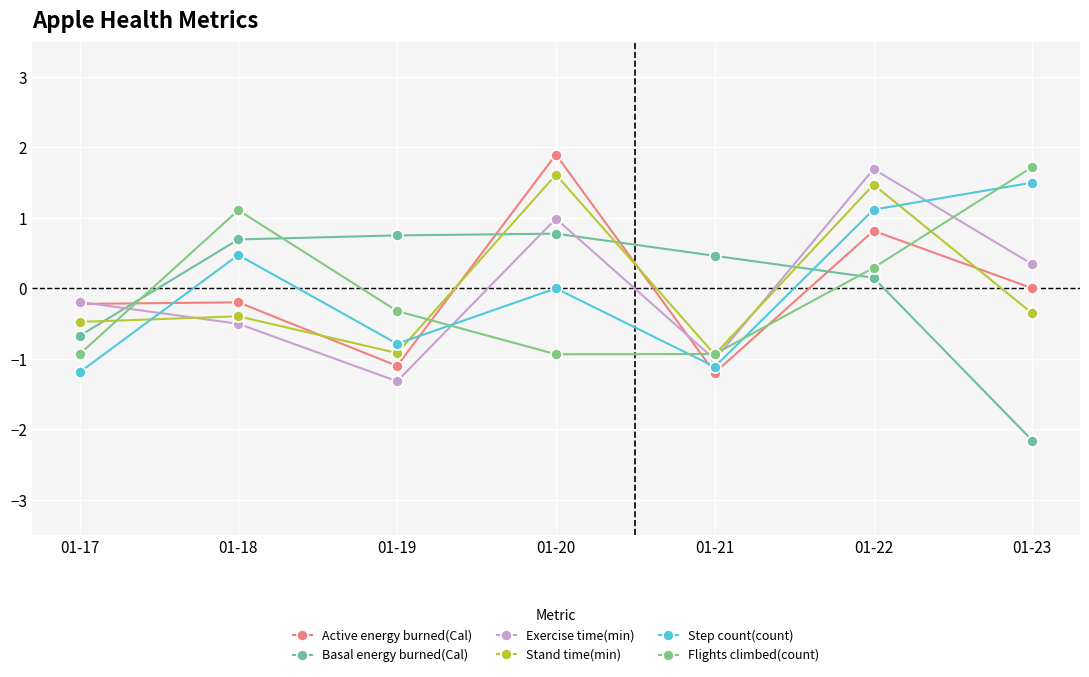

Where is the first local minimum for Active energy burned(Cal)?

01-19